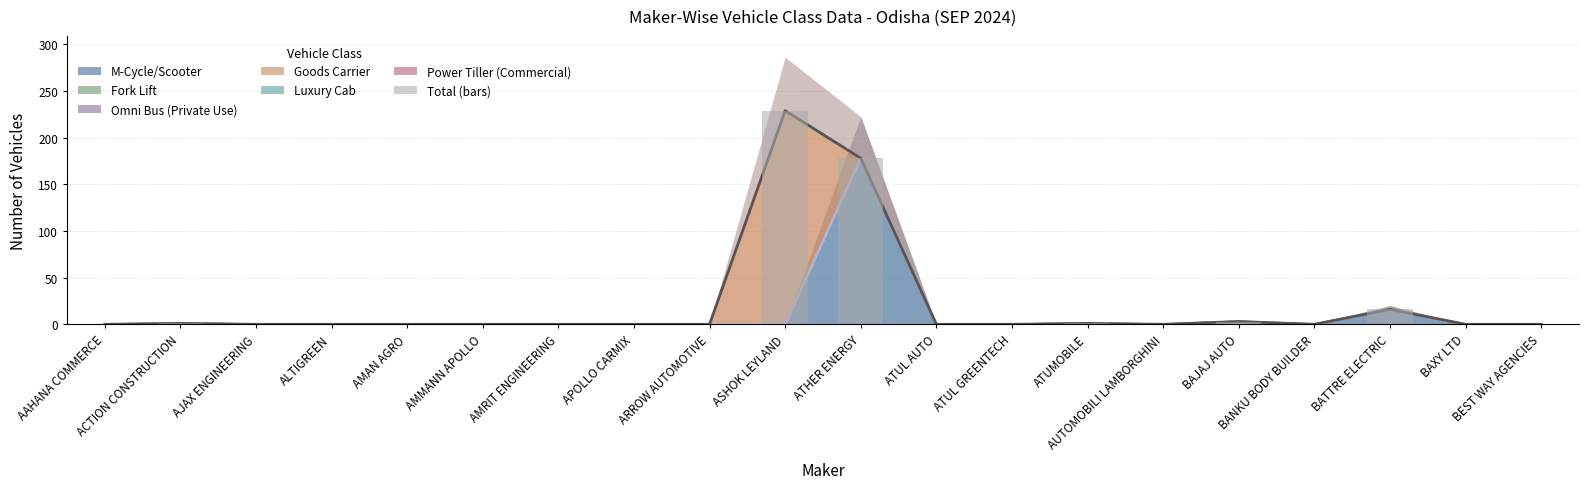

Approximately how many times larger is the value at BATTRE ELECTRIC compared to ATHER ENERGY?

0.1